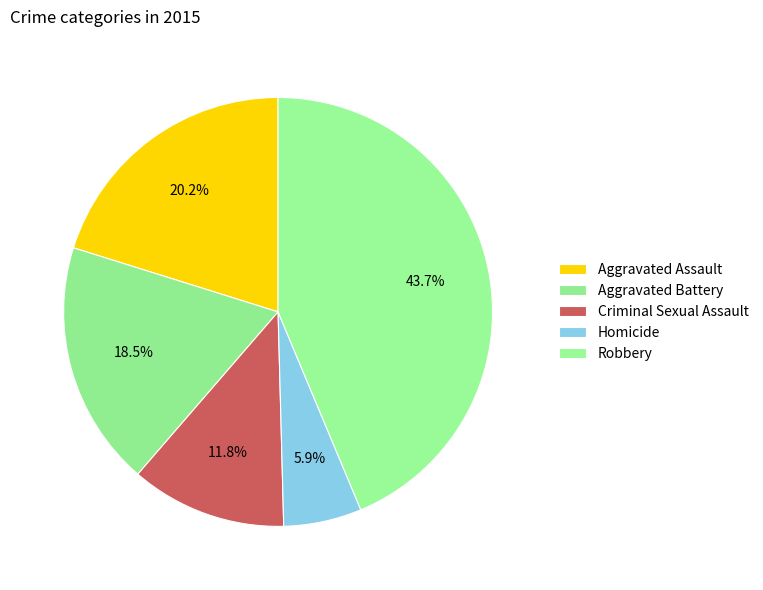

What percentage is the Aggravated Battery slice, to the nearest percent?

18%